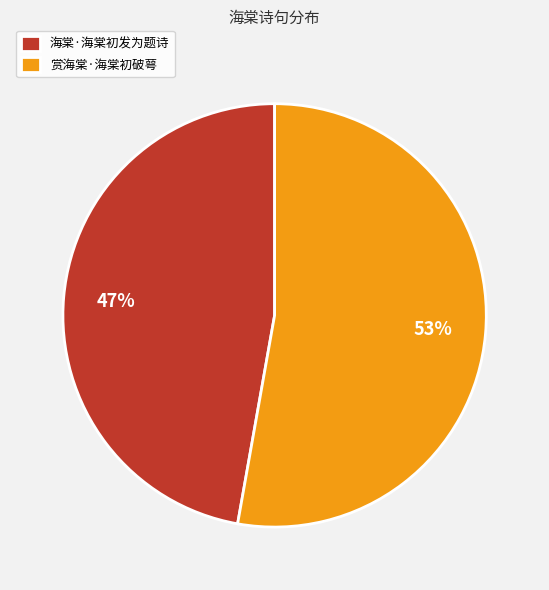

Is it true that 海棠·海棠初发为题诗 is 47% of the pie?

True